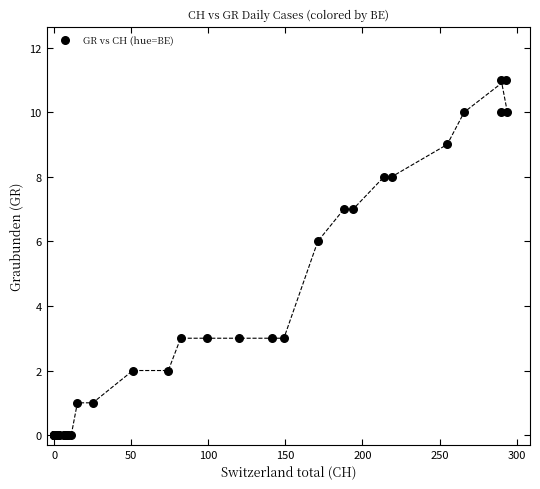

What Y value in the scatter plot is closest to 5?

6